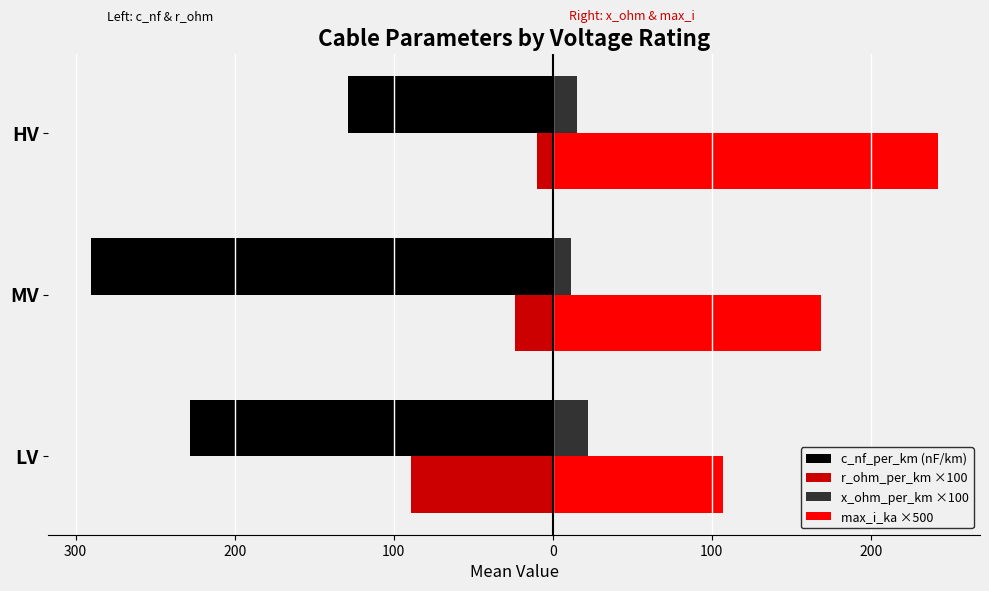

What are all the series names shown in the legend?

c_nf_per_km (nF/km), r_ohm_per_km ×100, x_ohm_per_km ×100, max_i_ka ×500